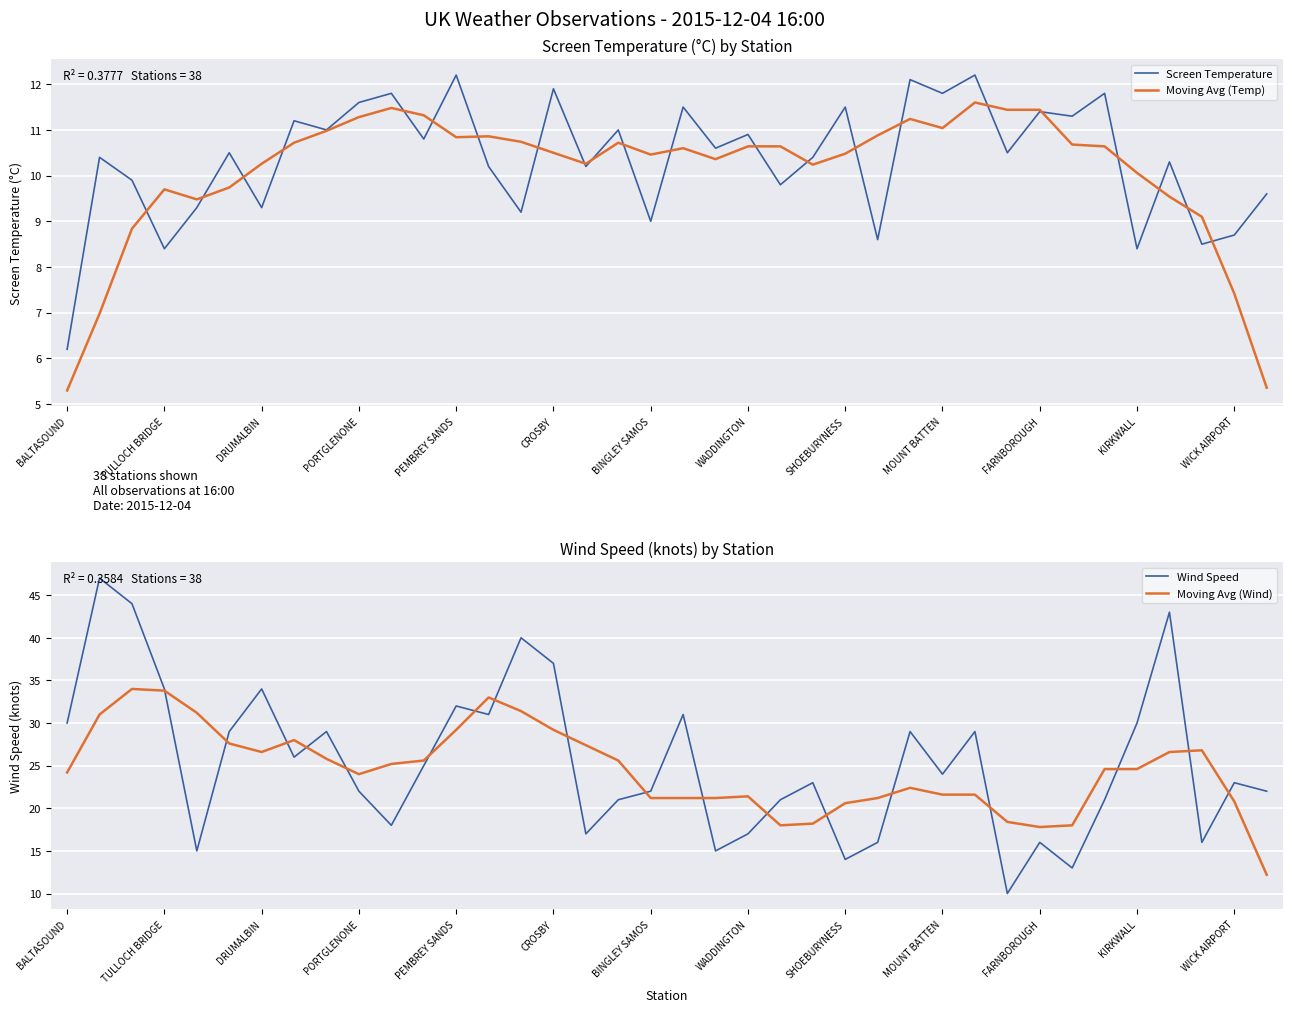

What is the spread (max minus min) of values at 32?

14.0